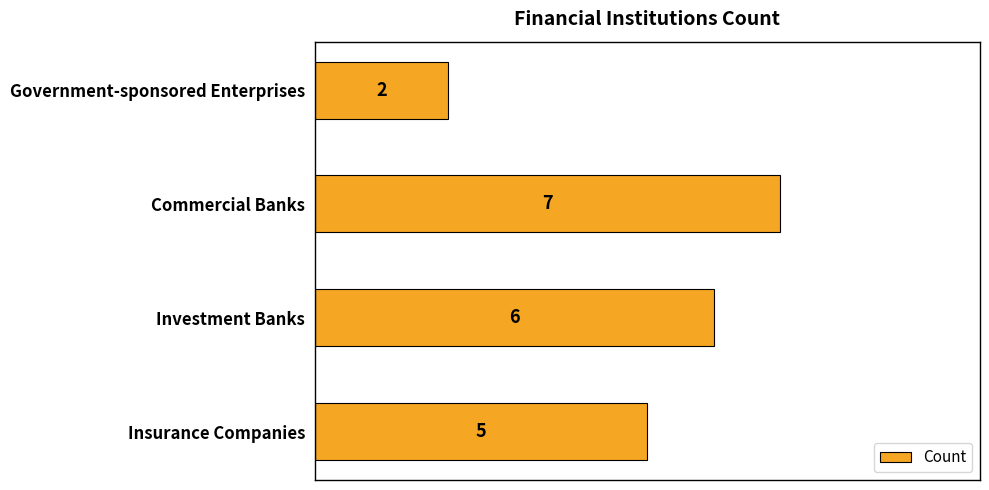

What is the maximum value shown in the chart?

7